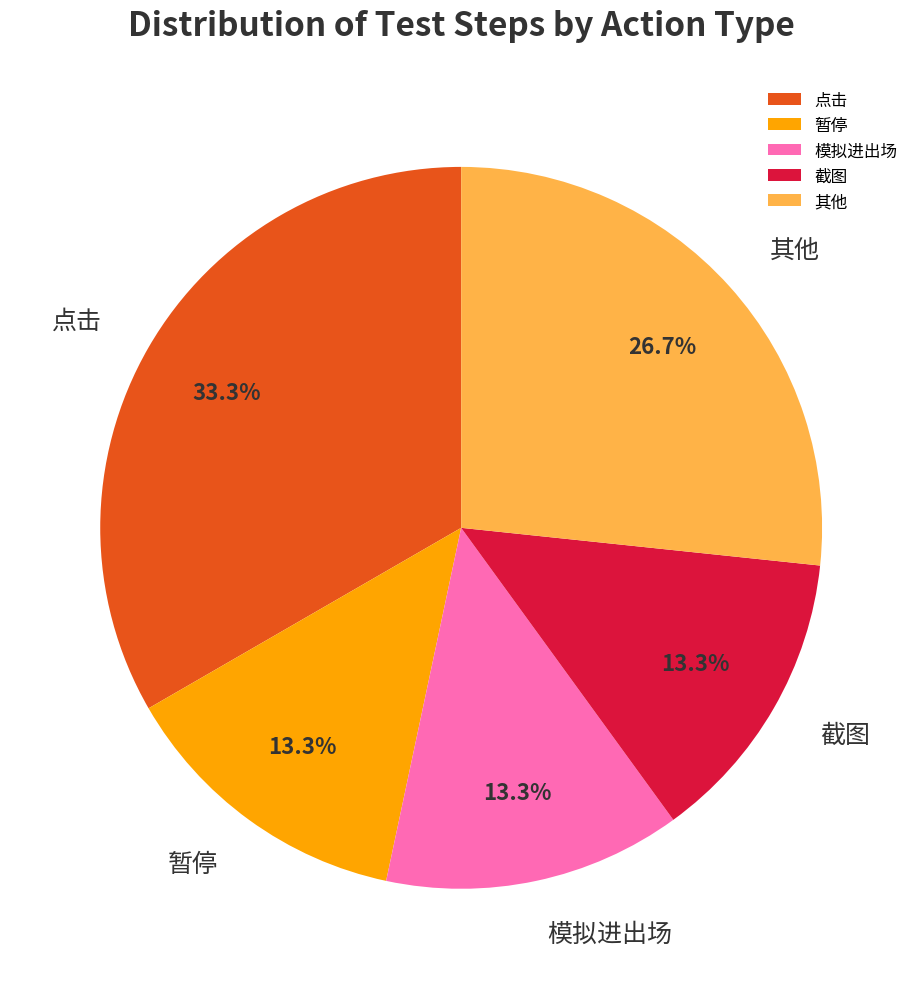

To the nearest percent, what percentage of the pie is 点击?

33%